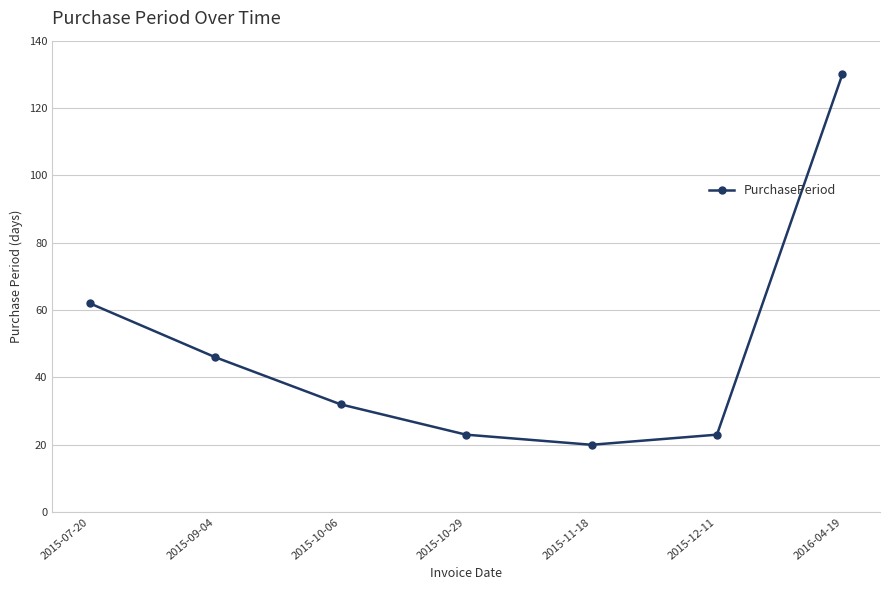

What is the sum of all values?

336